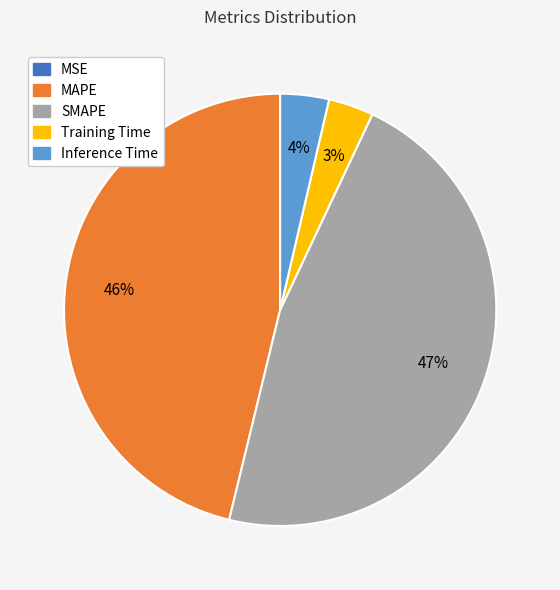

Is there a majority slice in this chart?

No